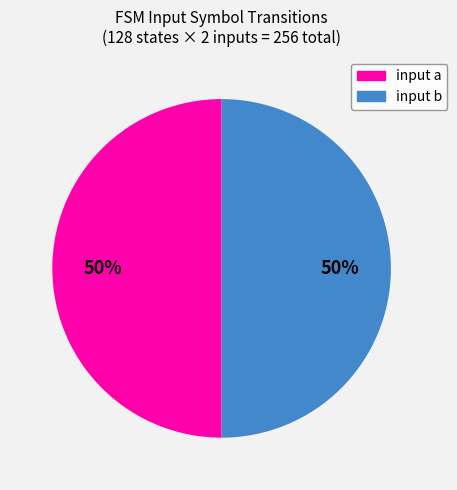

To the nearest percent, what is the average slice percentage?

50%